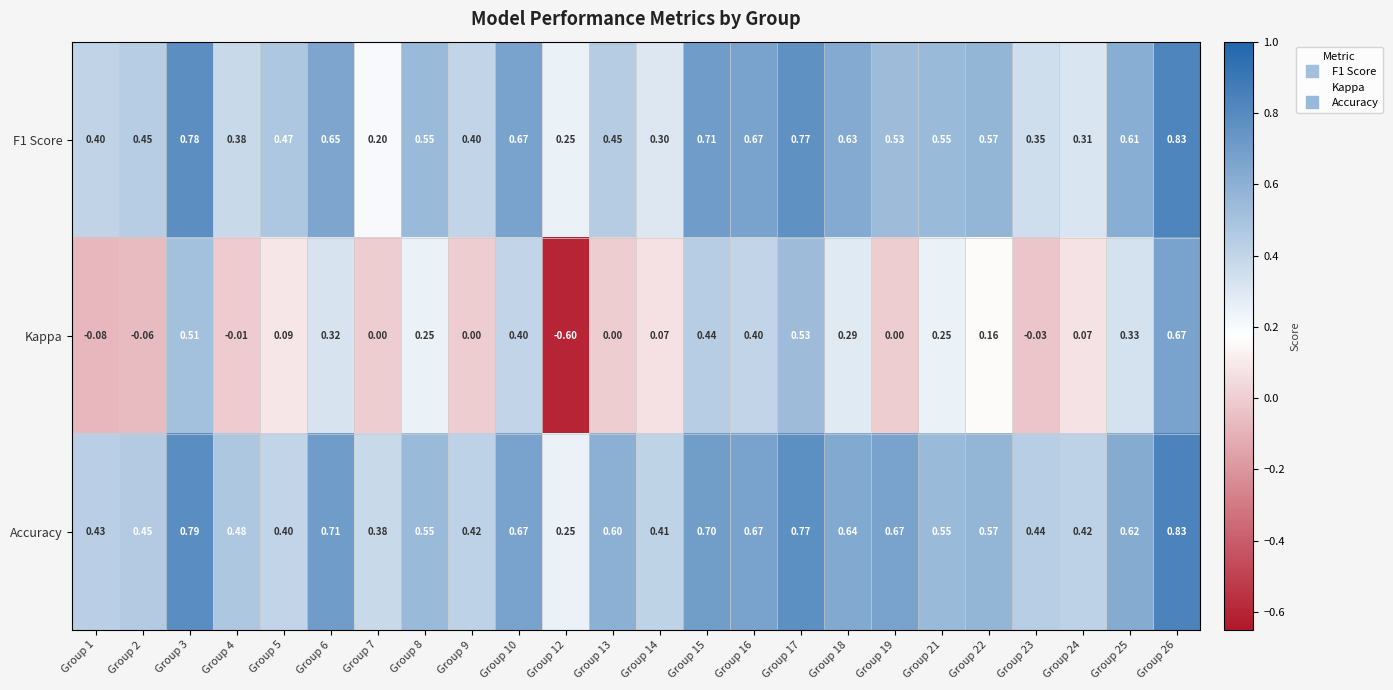

What is the difference between the highest and lowest values at Group 14?

0.3